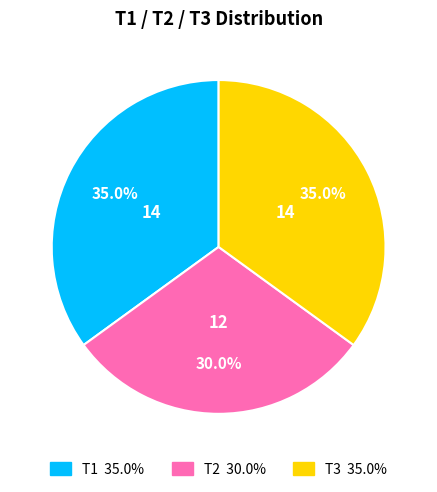

Approximately how many times larger is the value at T3 compared to T2?

1.2